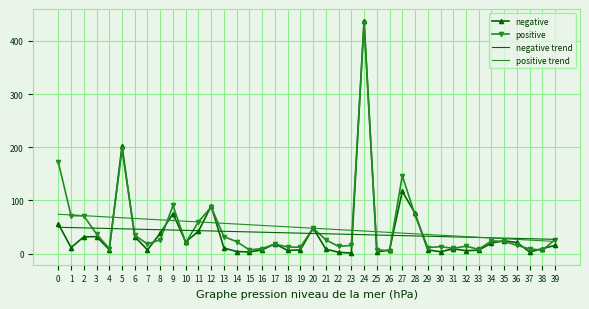

Count the number of categories in the chart.

40